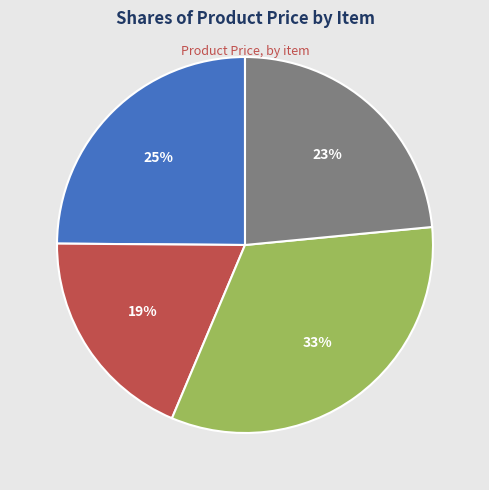

How many segments does this pie chart have?

4